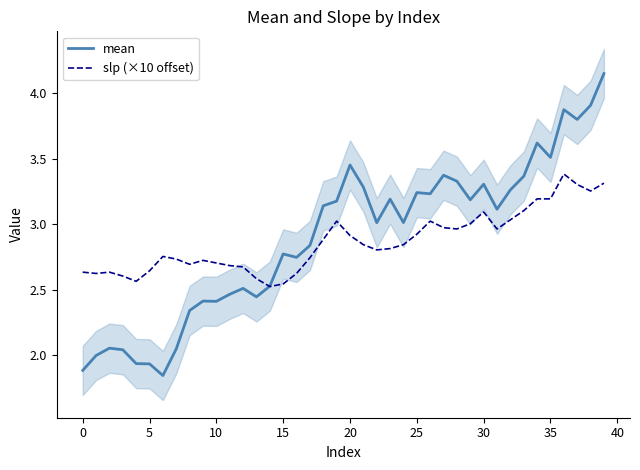

What are all the series names shown in the legend?

mean, slp (×10 offset)